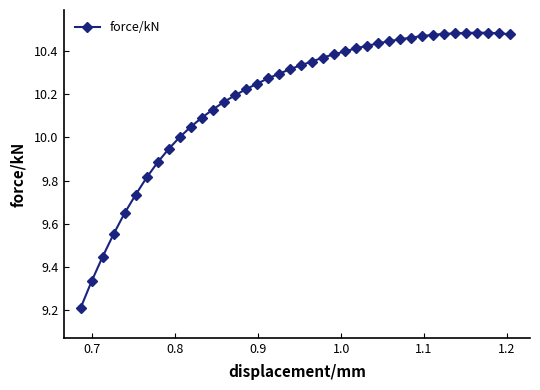

True or false: there are more than 0 points higher than both neighbors.

True